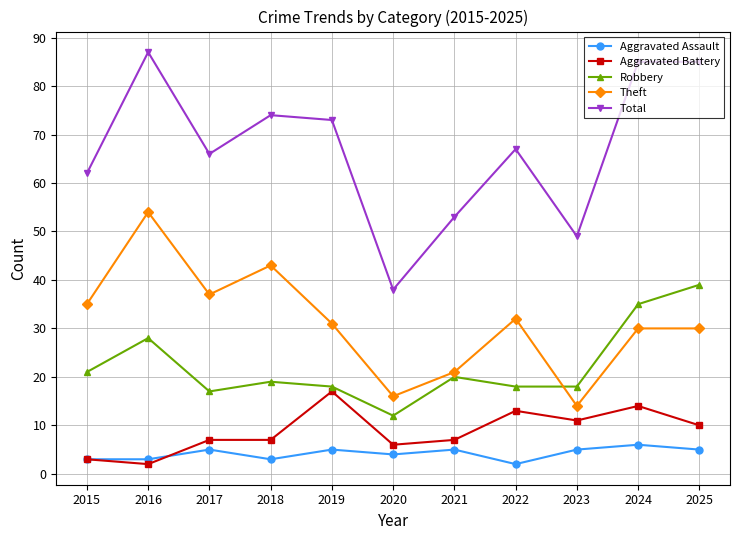

At which label does Aggravated Battery reach its peak?

2019